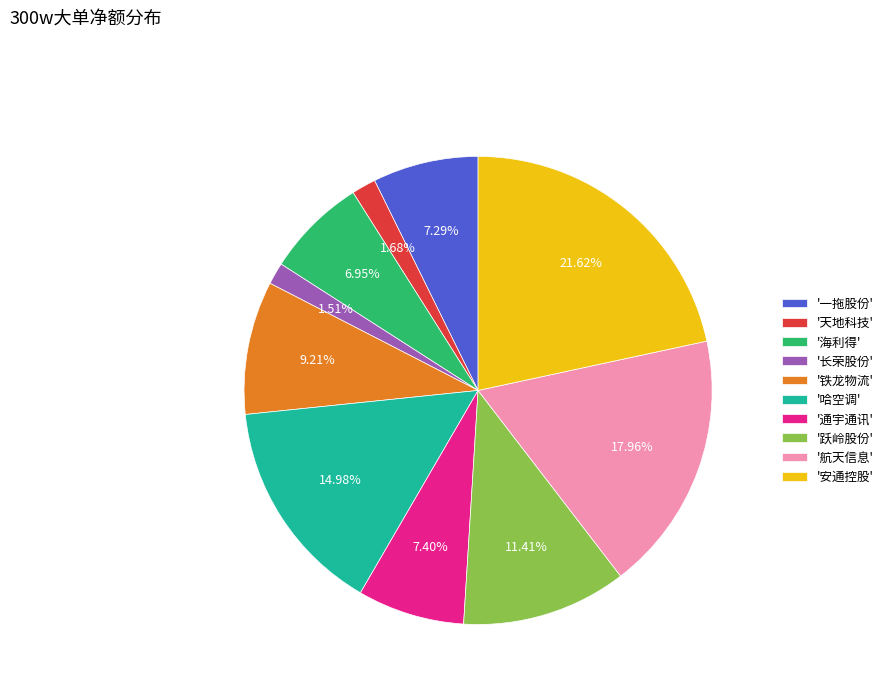

Do '一拖股份' and '跃岭股份' together represent more than half of the pie?

No